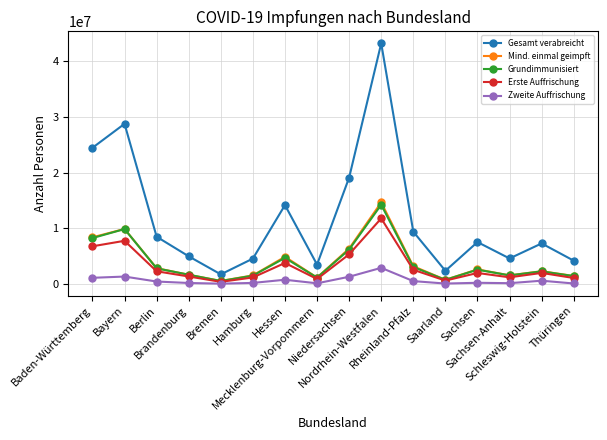

At how many categories does at least one series exceed 10721101?

5